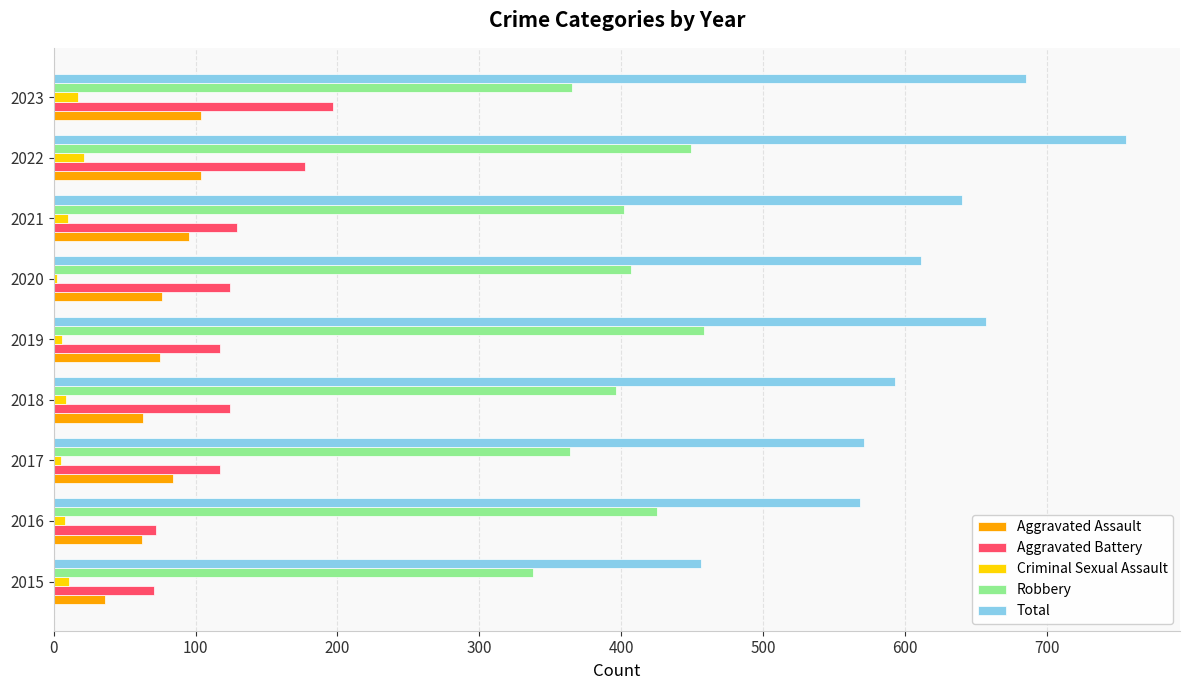

What is the maximum value for Aggravated Battery?

197